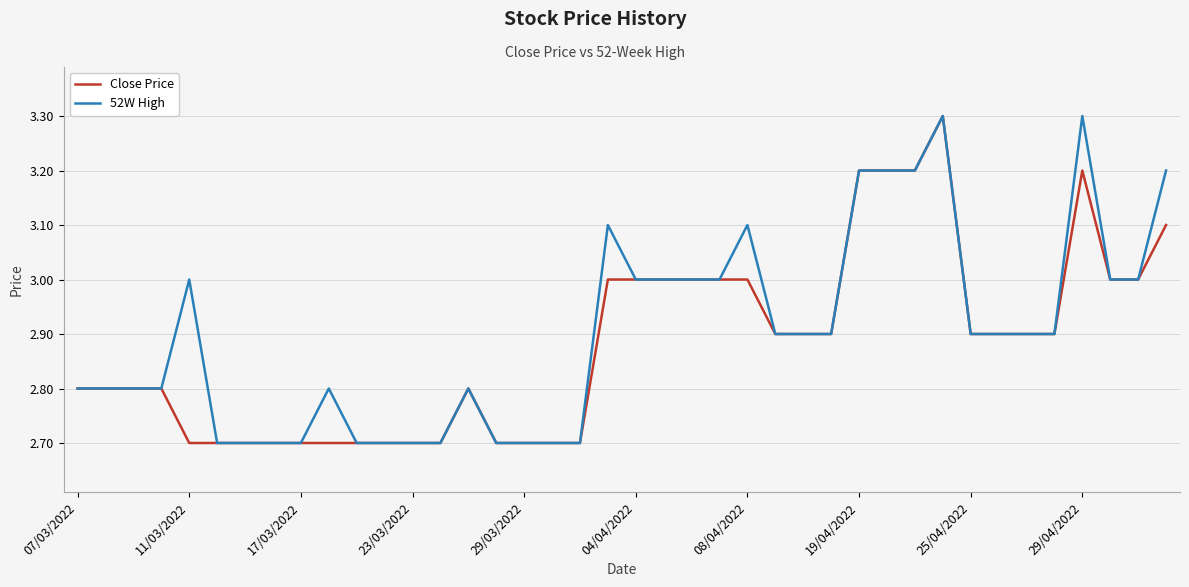

What is the difference between the second highest and minimum values in the 52W High series?

0.6